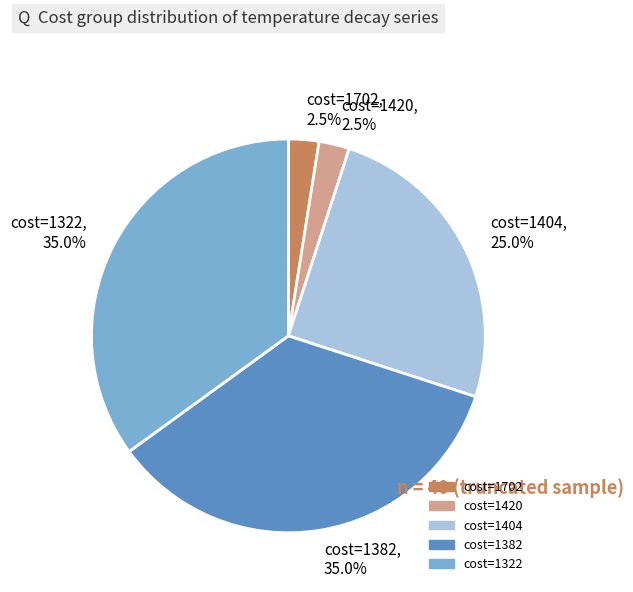

Is there any slice that represents more than half of the pie?

No